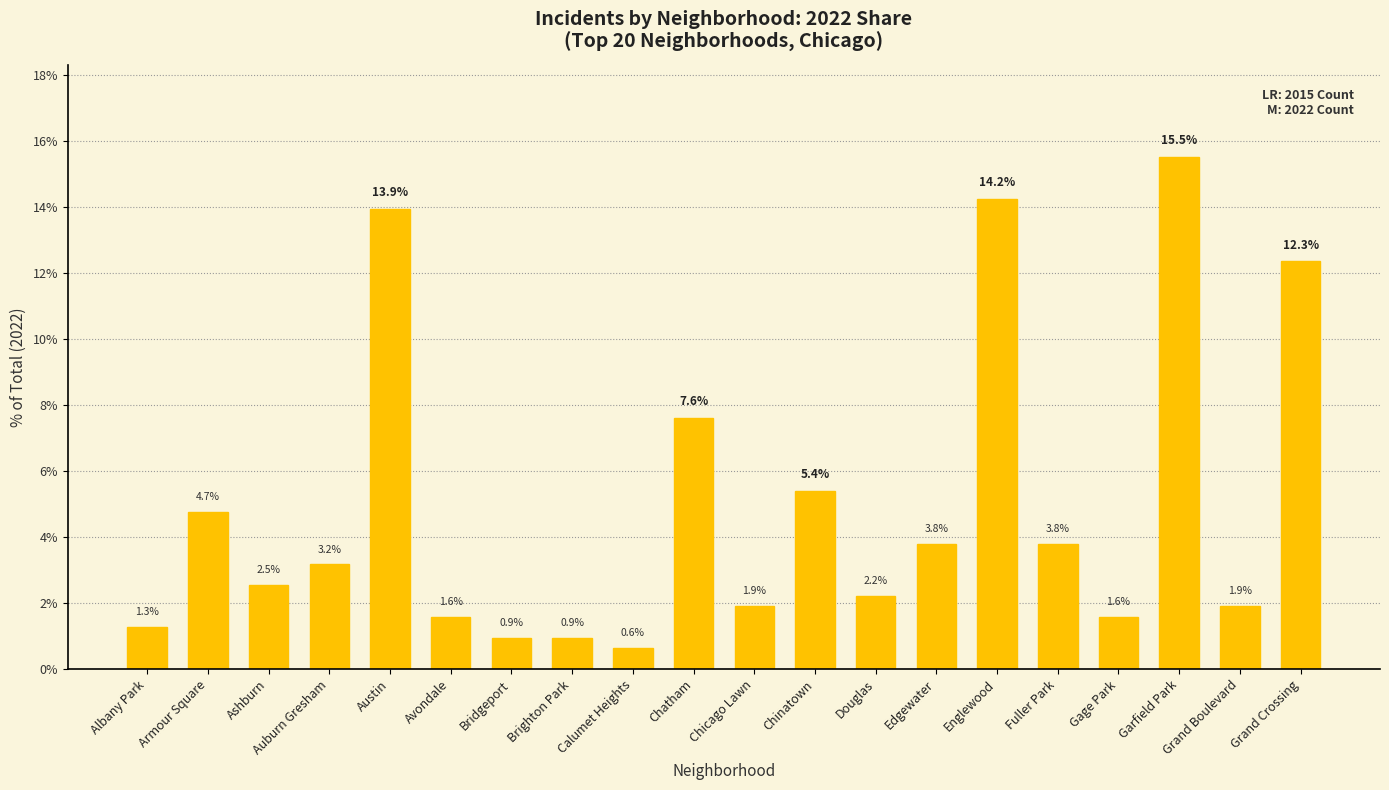

What value does the data have at Brighton Park?

0.9